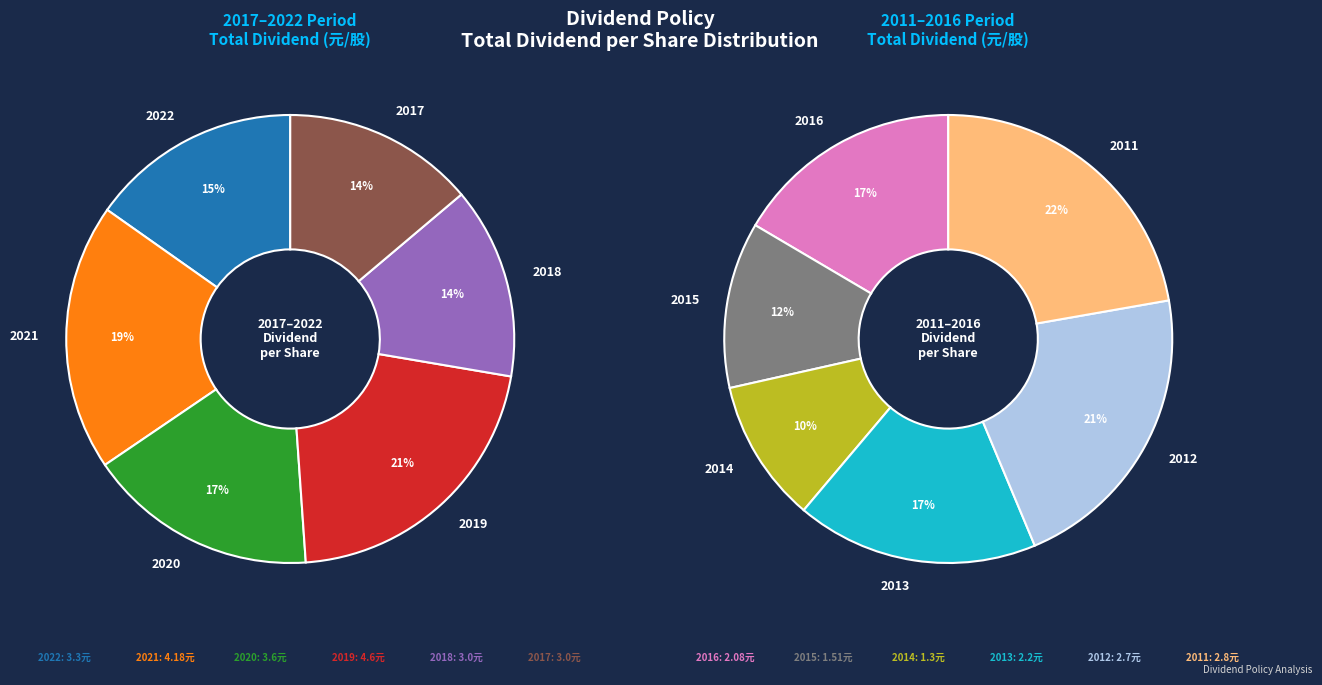

To the nearest percent, what is the combined percentage of 2015 and 2021?

17%